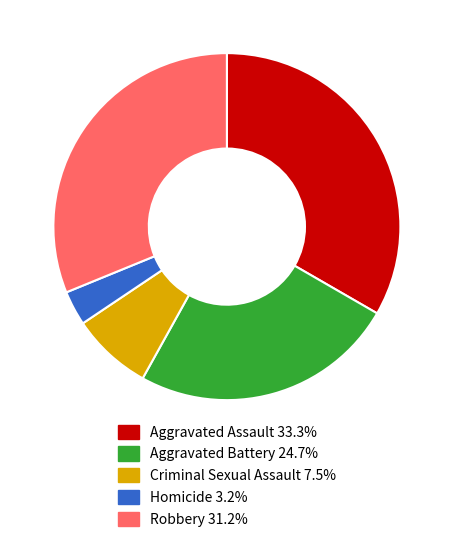

Which has a higher value, Aggravated Battery or Robbery?

Robbery